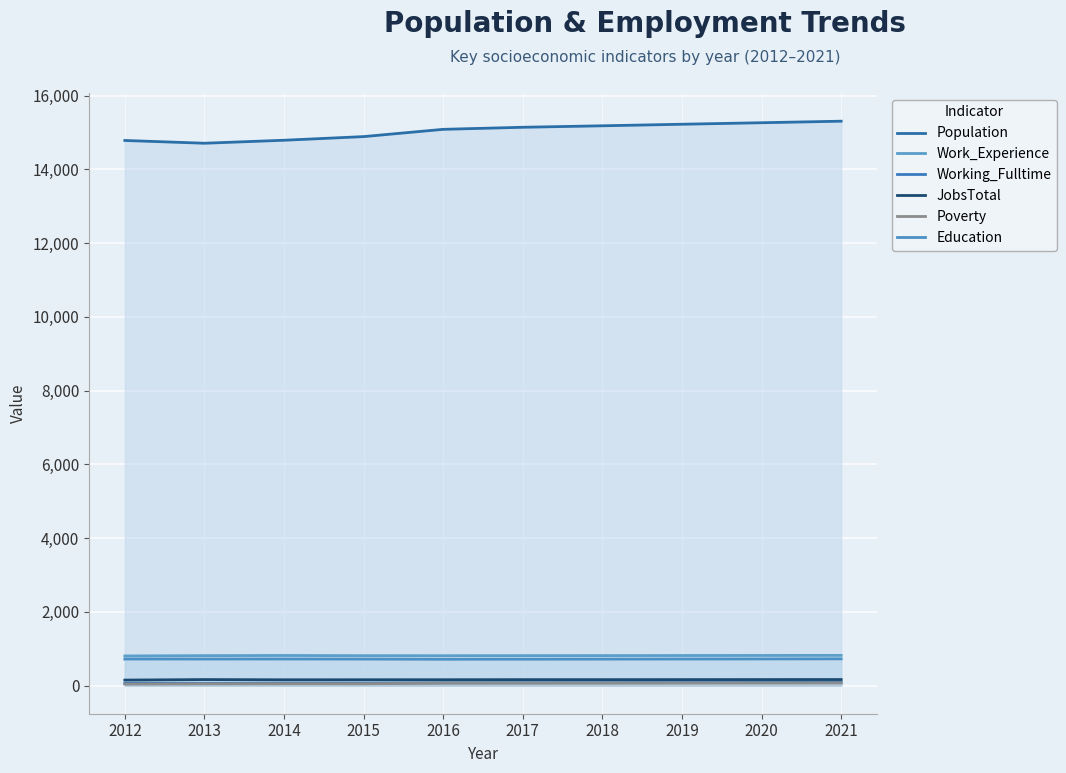

At which label is Work_Experience closest to 809?

2015